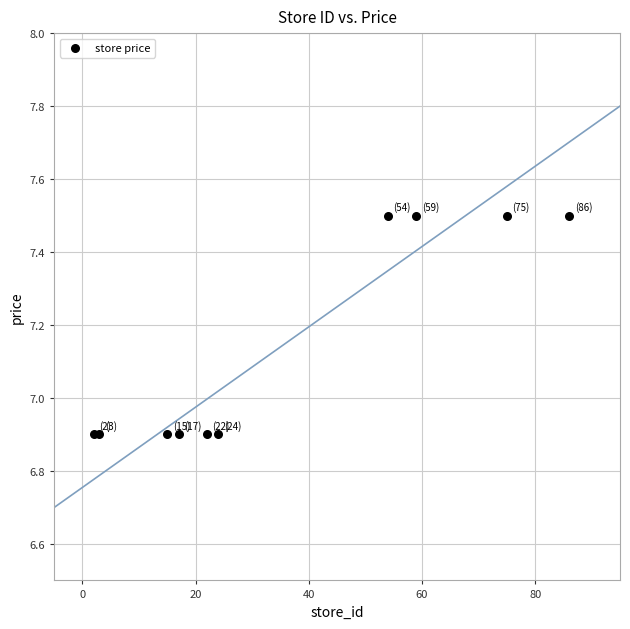

What is the range of Y values (max minus min)?

0.6